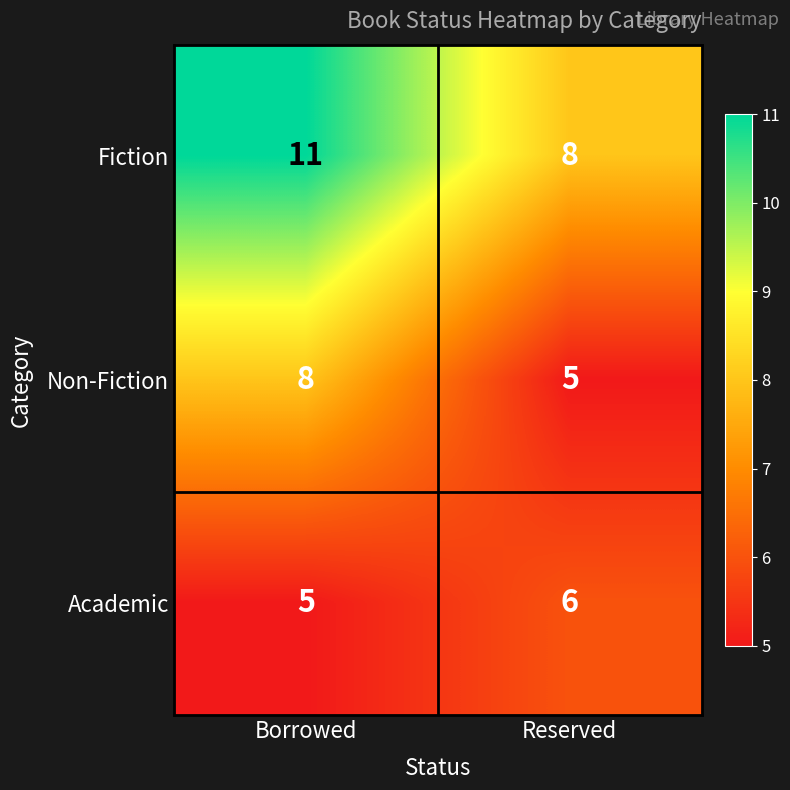

Where is Fiction nearest to the value 9?

Reserved